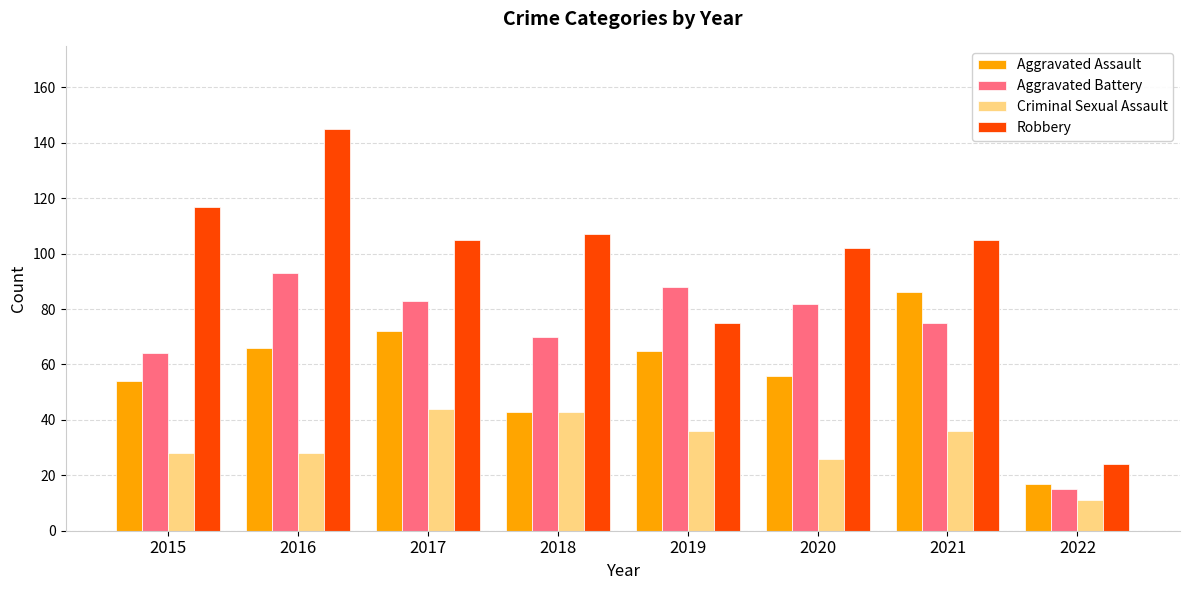

Which series changed the most between 2018 and 2021?

Aggravated Assault